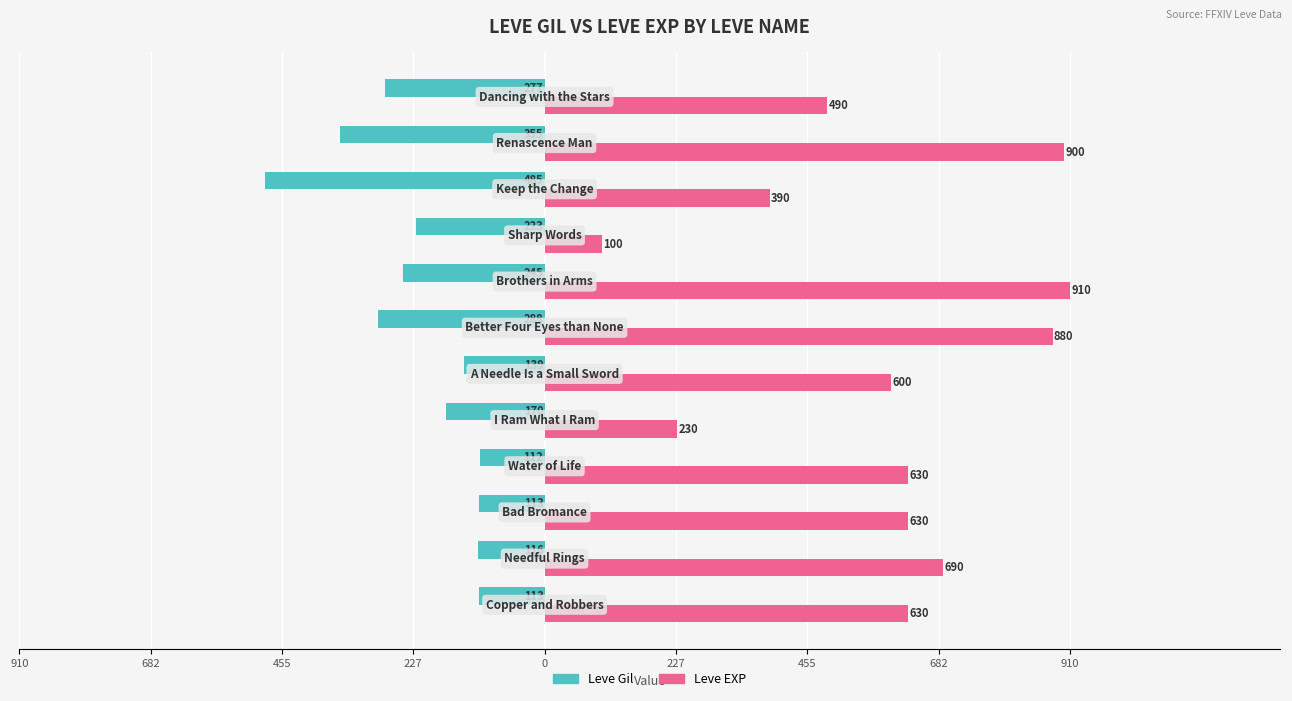

What are all the series names shown in the legend?

Leve Gil, Leve EXP